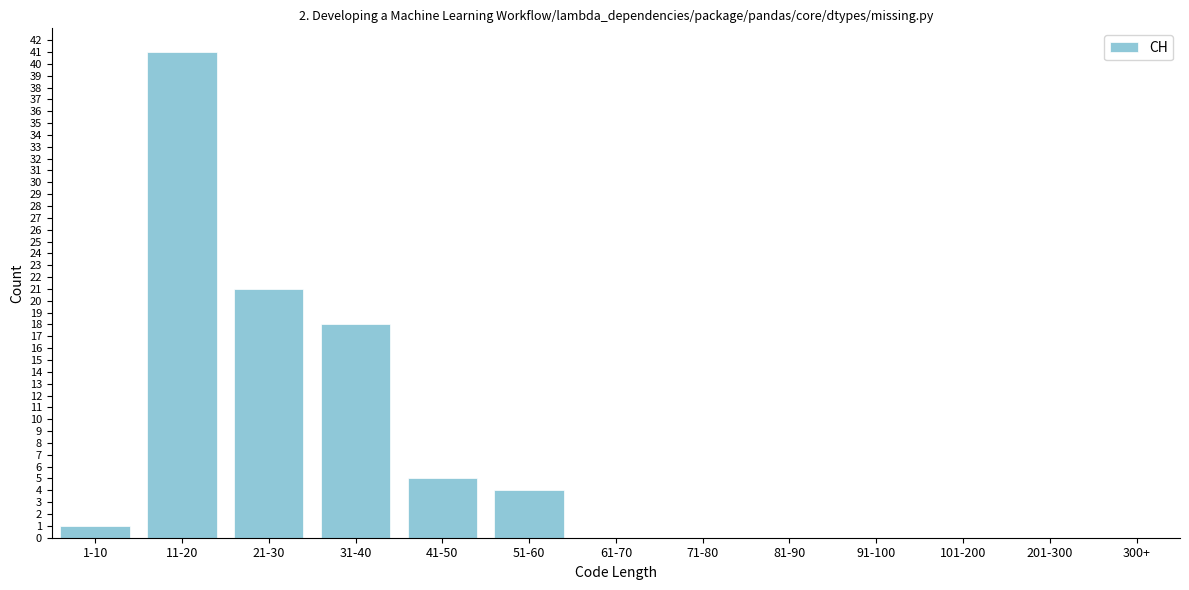

Reading left to right, extract all data points from this chart.

1-10=1	11-20=41	21-30=21	31-40=18	41-50=5	51-60=4	61-70=0	71-80=0	81-90=0	91-100=0	101-200=0	201-300=0	300+=0